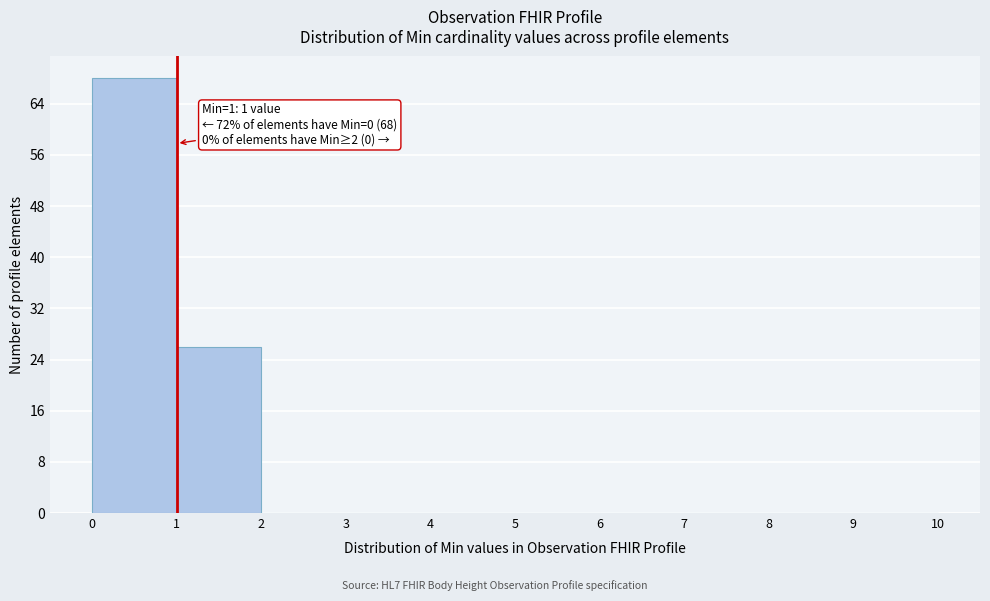

Over which range of the x-axis is the bar tallest?

0 to 1